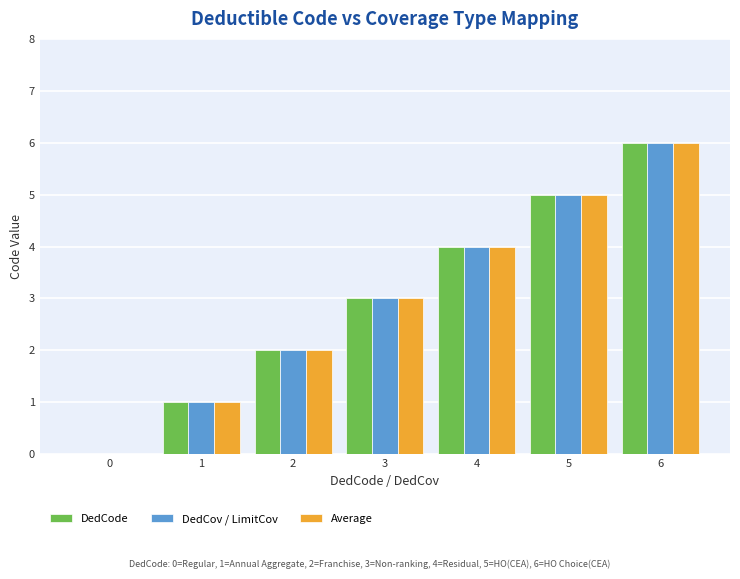

Is the value of DedCode at 3 greater than the value of DedCov / LimitCov at 4?

No